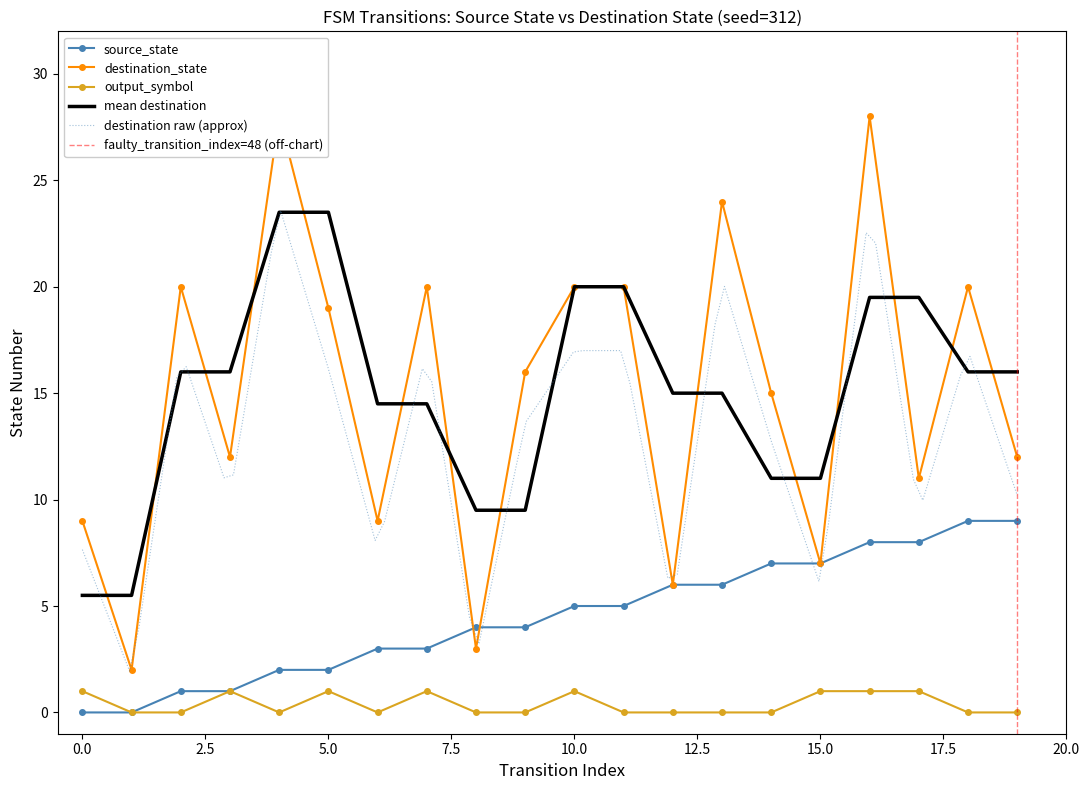

How many values in the source_state series are below 5?

10